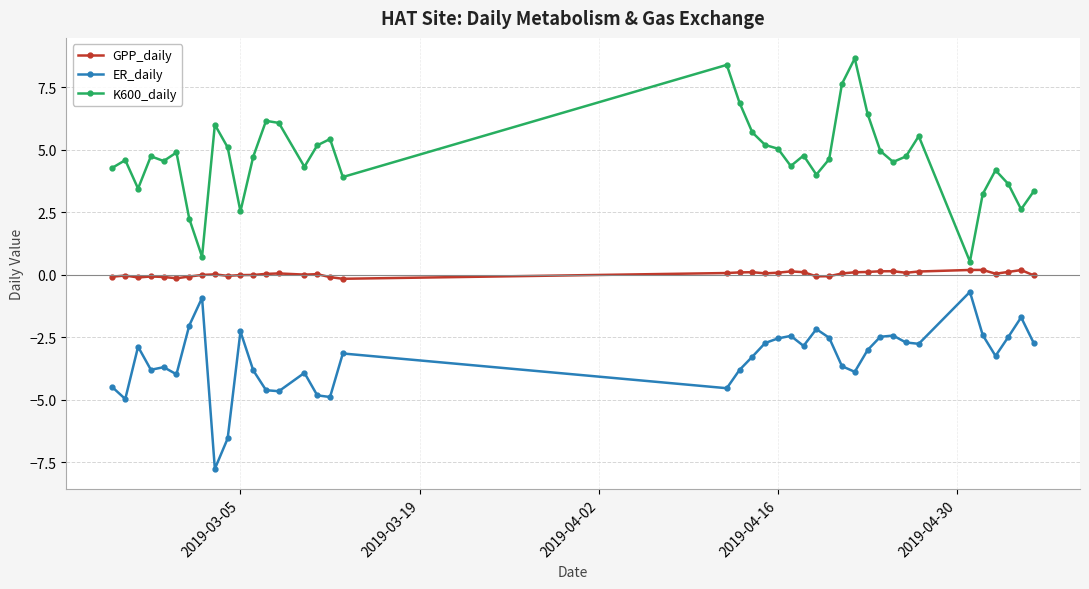

Which series has the largest range (max minus min)?

K600_daily